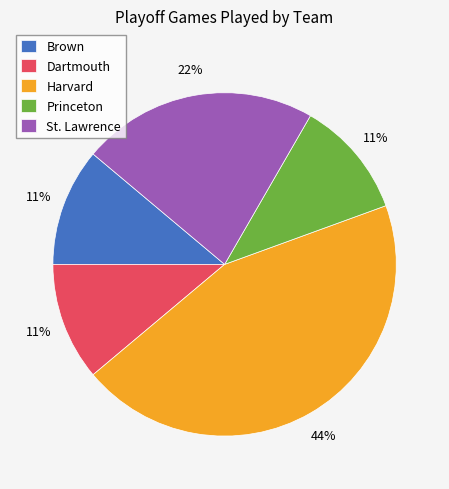

The Brown slice represents 21% of the pie. True or false?

False